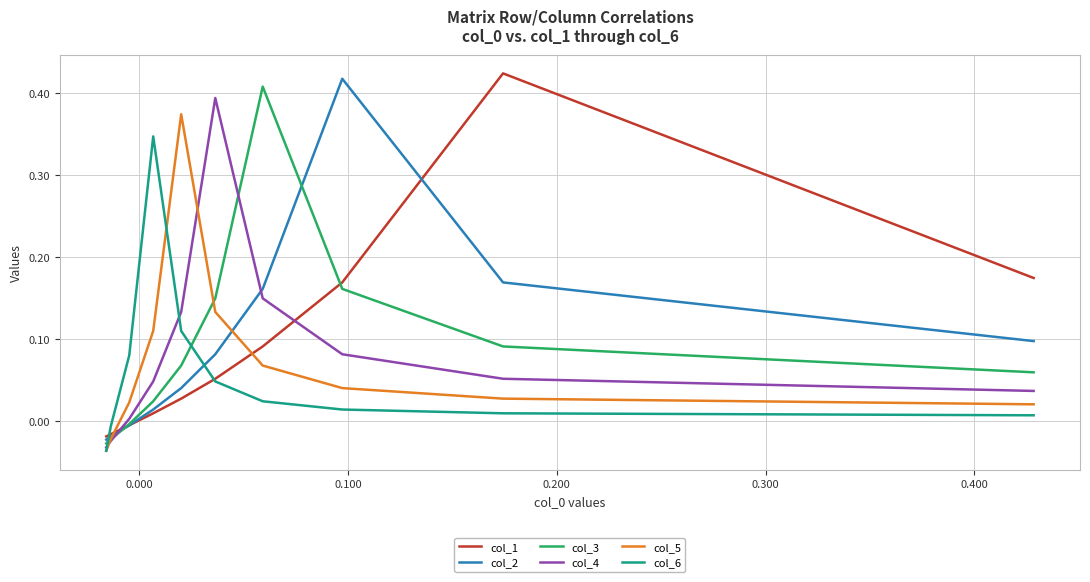

Which series ends up on top after the final intersection of col_4 and col_5?

col_4